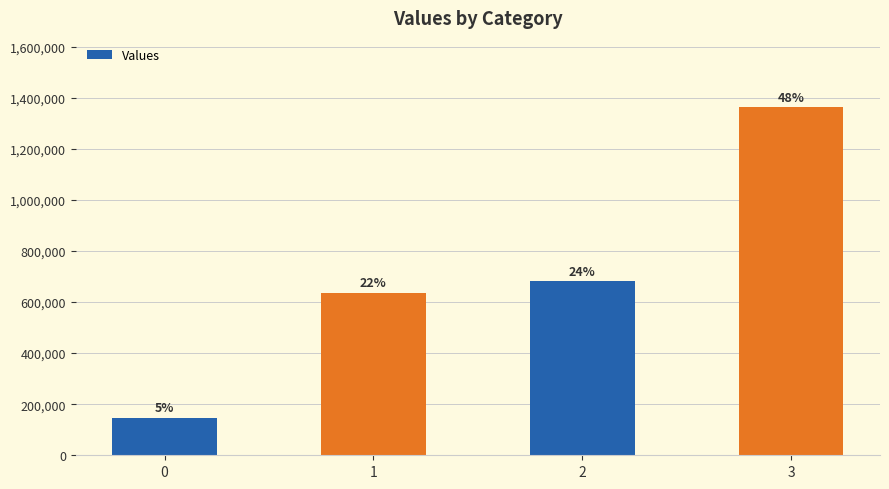

How many bars are there in total?

4